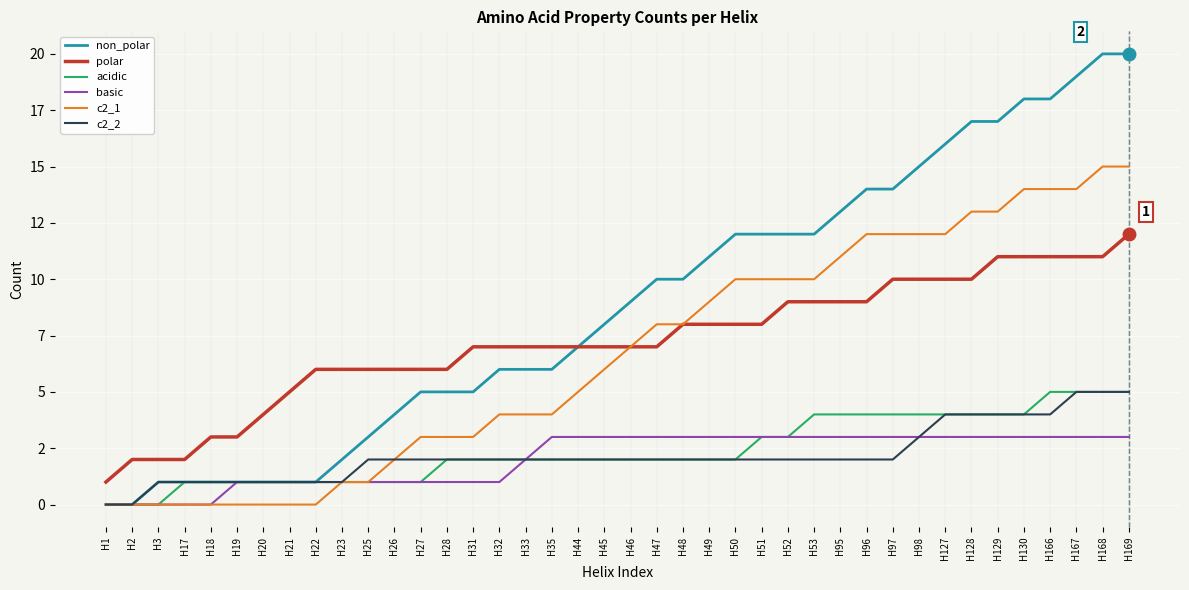

True or false: c2_2 and non_polar cross at least once.

False